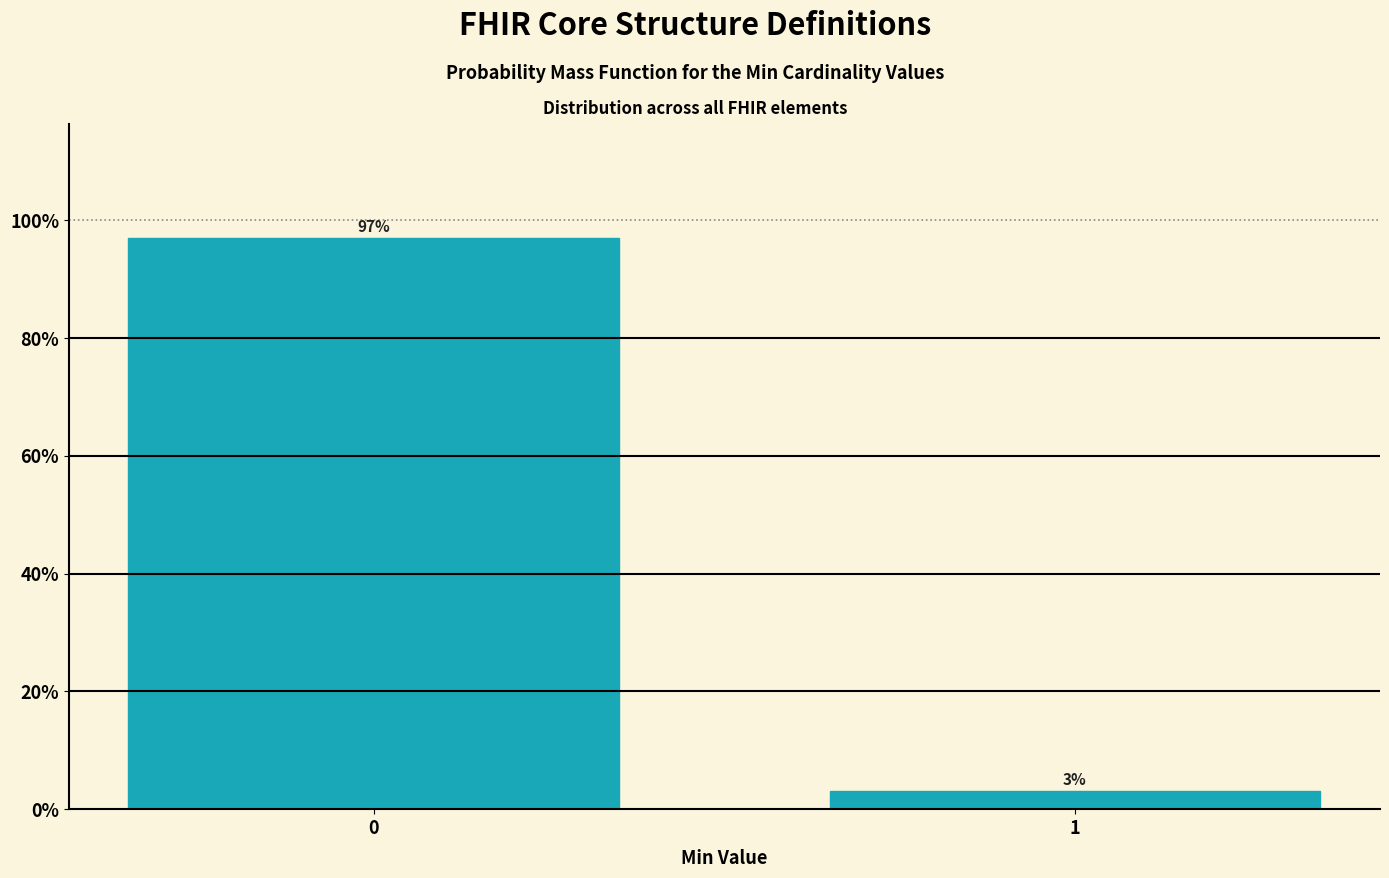

Reading left to right, what are all the values shown in this chart?

0=97.0	1=3.0